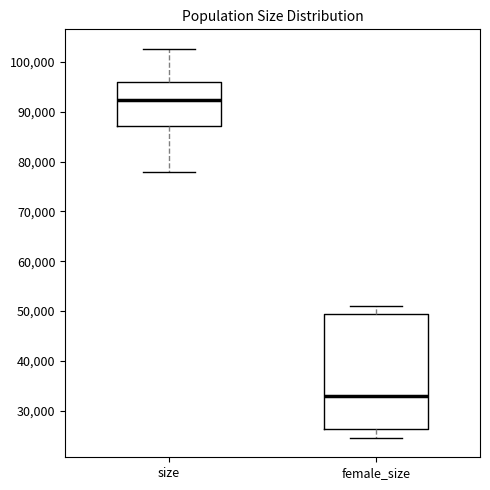

Reading left to right, transcribe this box plot: for each box, give where its median line is, the range the box spans, and where its two whiskers end, as read against the y-axis. The values are not printed on the chart, so give them approximately, as read against the axis.

size: median 92000, box 87000 to 96000, whiskers 78000 to 103000
female_size: median 33000, box 26000 to 49000, whiskers 25000 to 51000